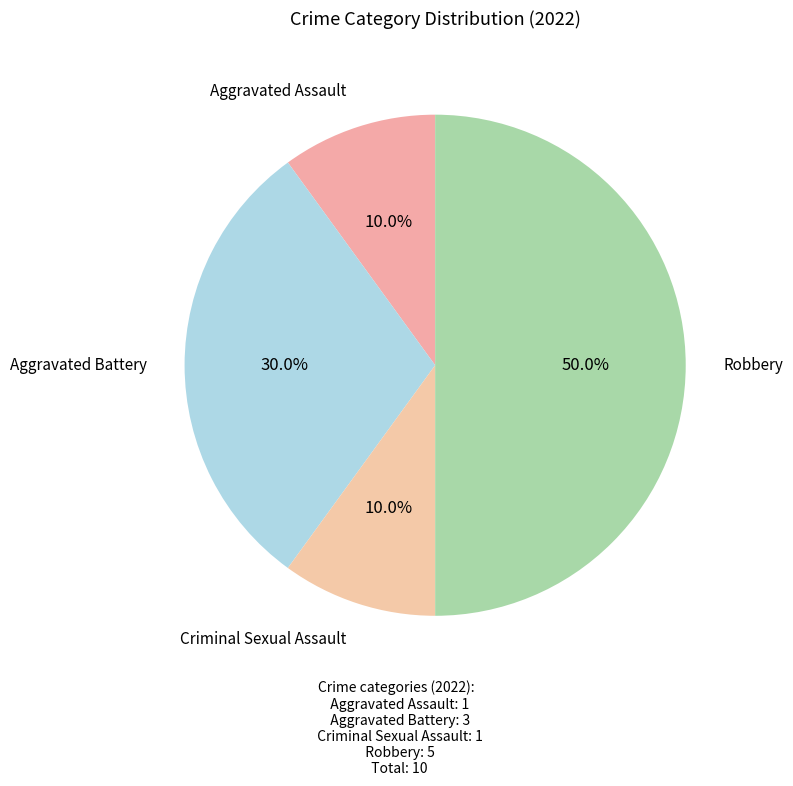

Approximately how many times larger is the value at Aggravated Battery compared to Robbery?

0.6